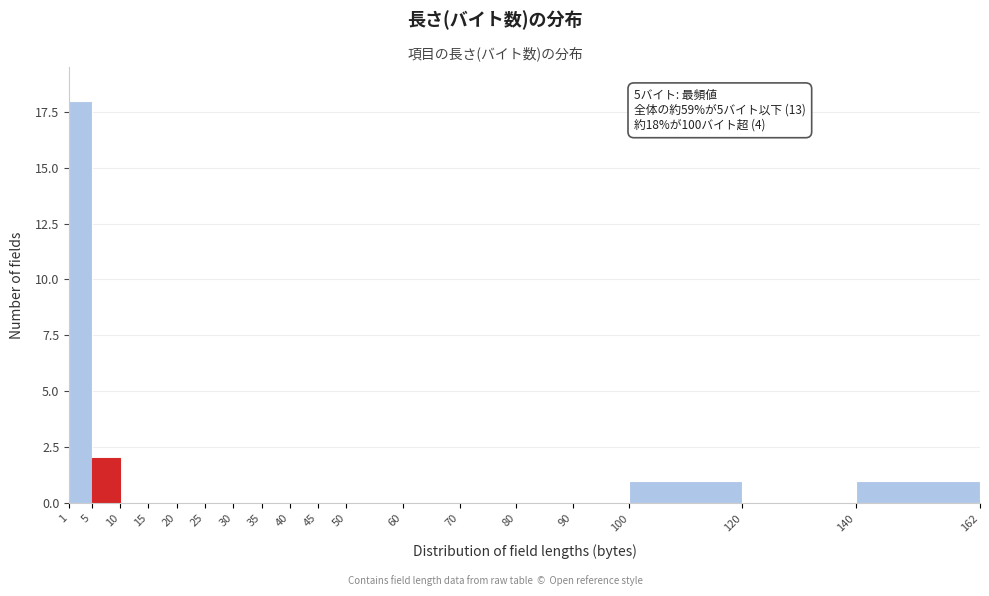

Which range on the x-axis has the tallest bar?

1 to 5